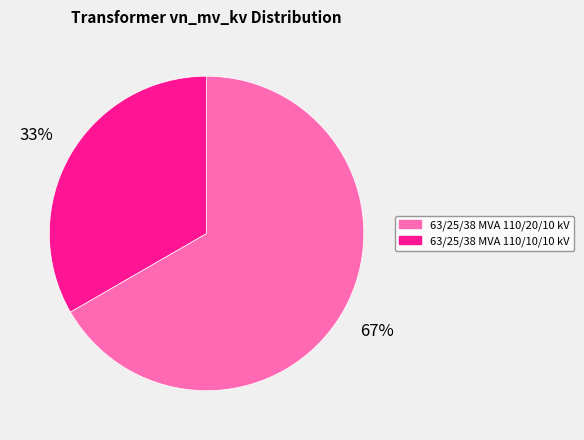

To the nearest percent, what portion does 63/25/38 MVA 110/10/10 kV represent?

33%